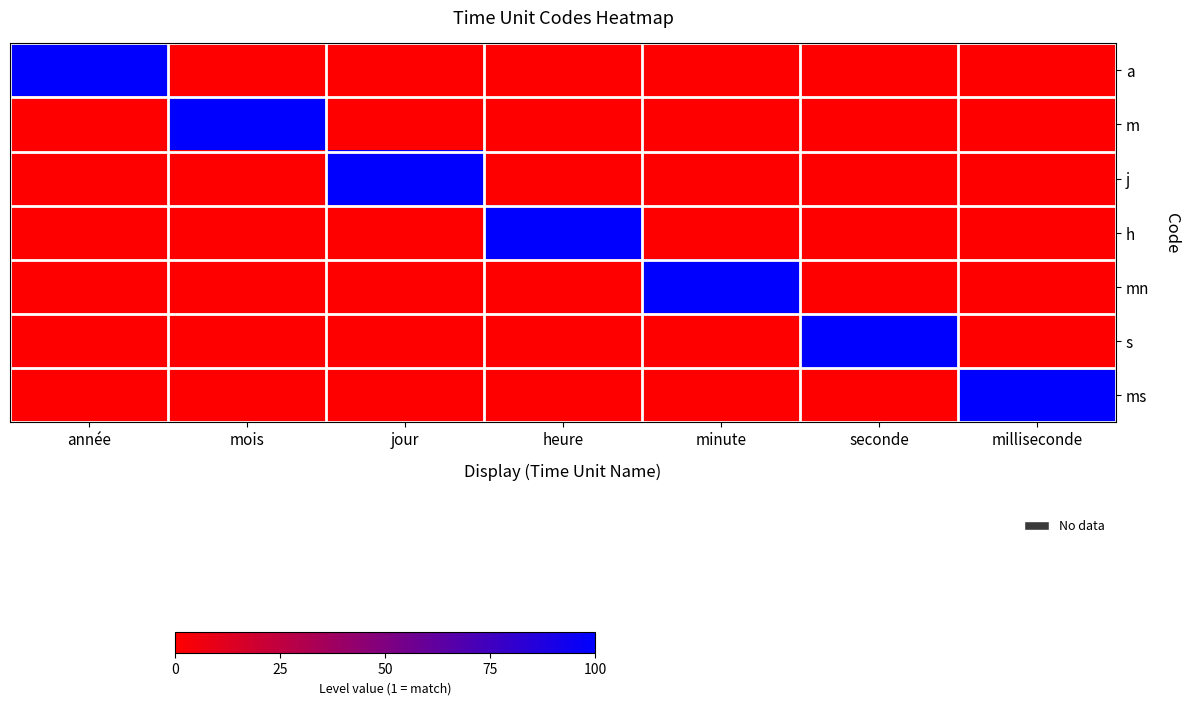

Rank the series at minute from highest to lowest value.

mn, a, m, j, h, s, ms